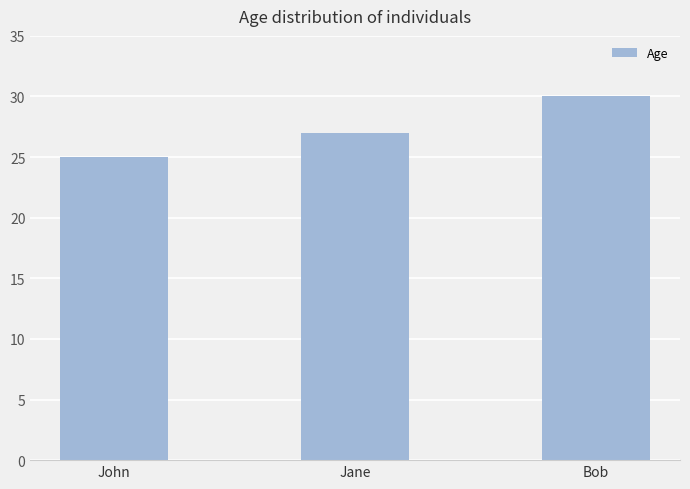

Approximately how many times larger is the value at Jane compared to John?

1.1